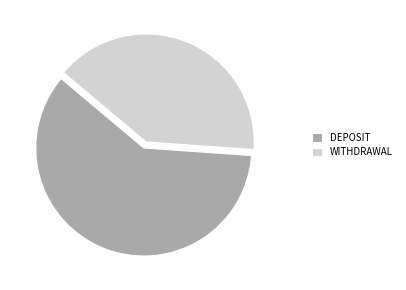

Combined, do WITHDRAWAL and DEPOSIT account for over 50%?

Yes